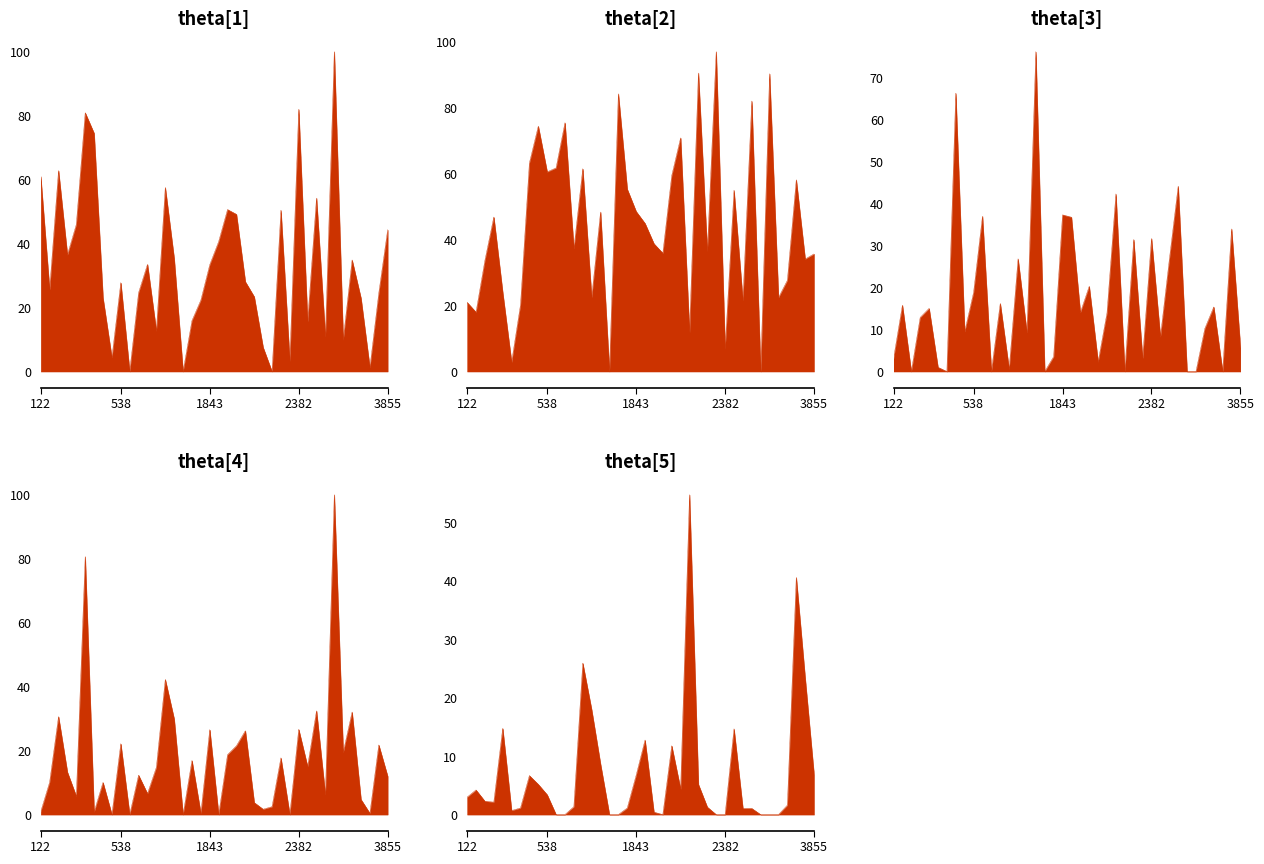

Does the chart display data point markers on the line(s)?

No